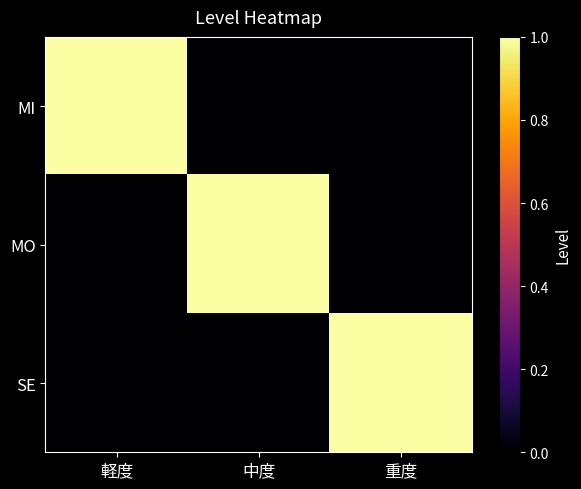

Rank the series by their maximum value, from lowest to highest.

MI, MO, SE